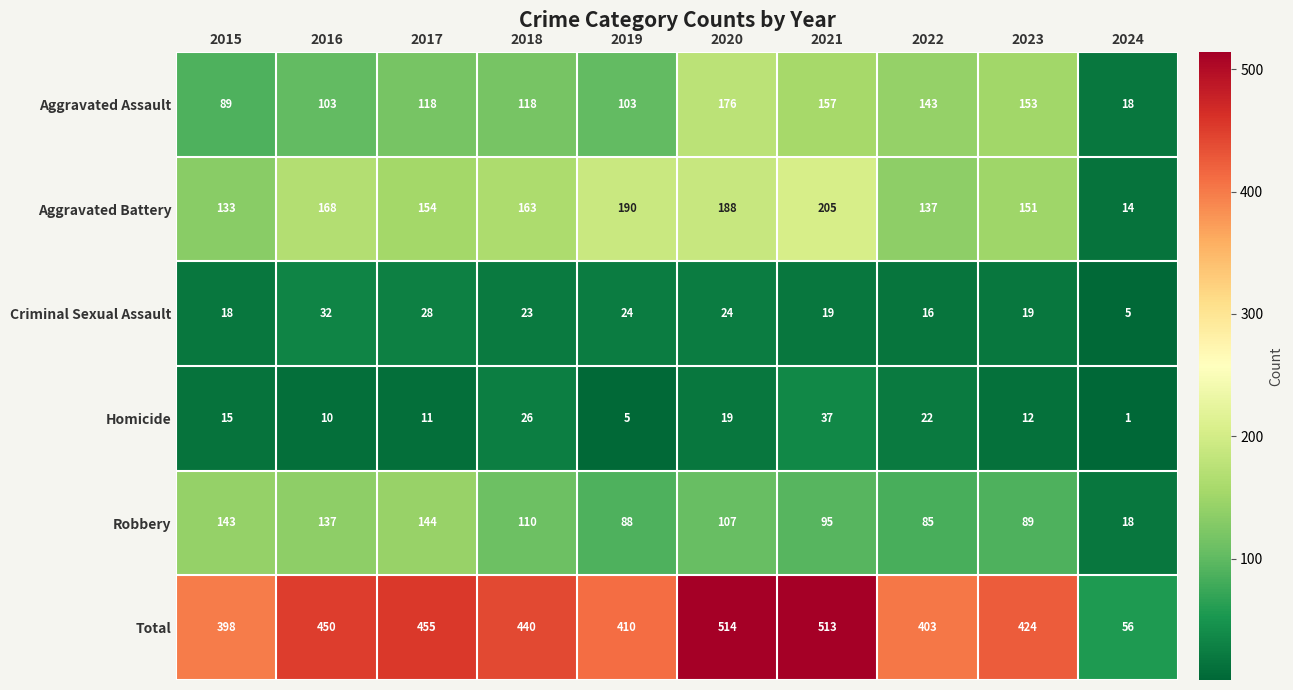

What is the greatest value displayed?

514